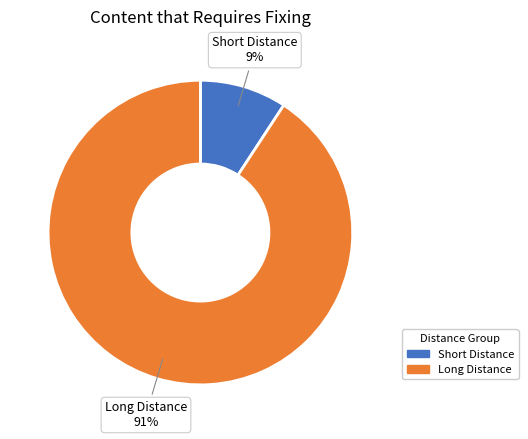

Is there any slice that represents more than half of the pie?

Yes